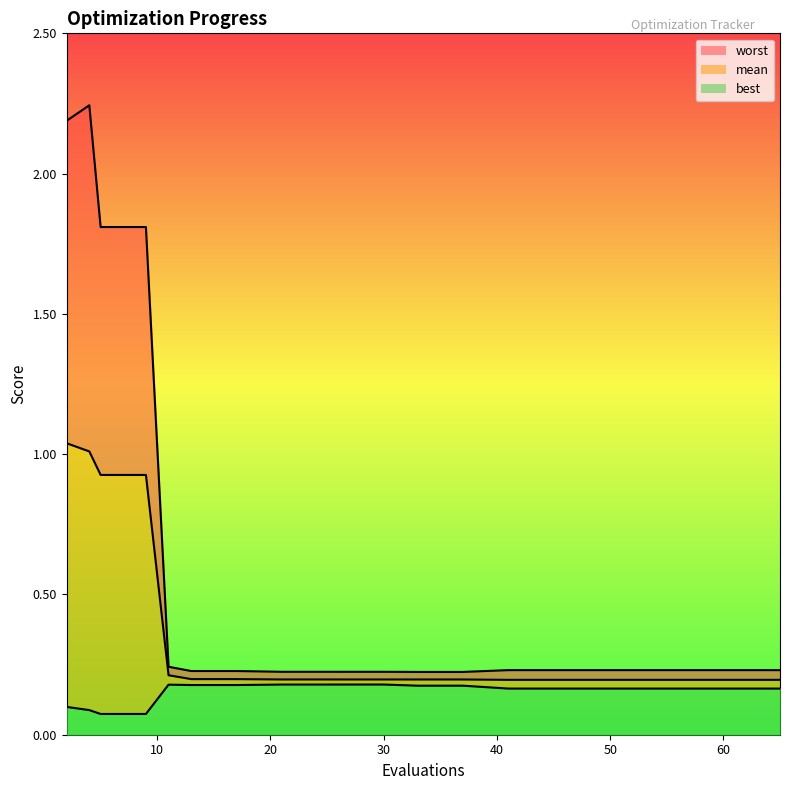

At which category does the chart reach its peak across all series?

4